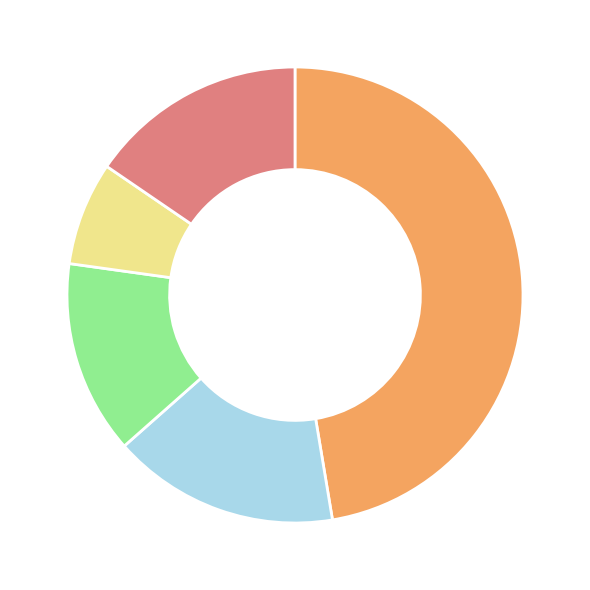

Is there a majority slice in this chart?

No